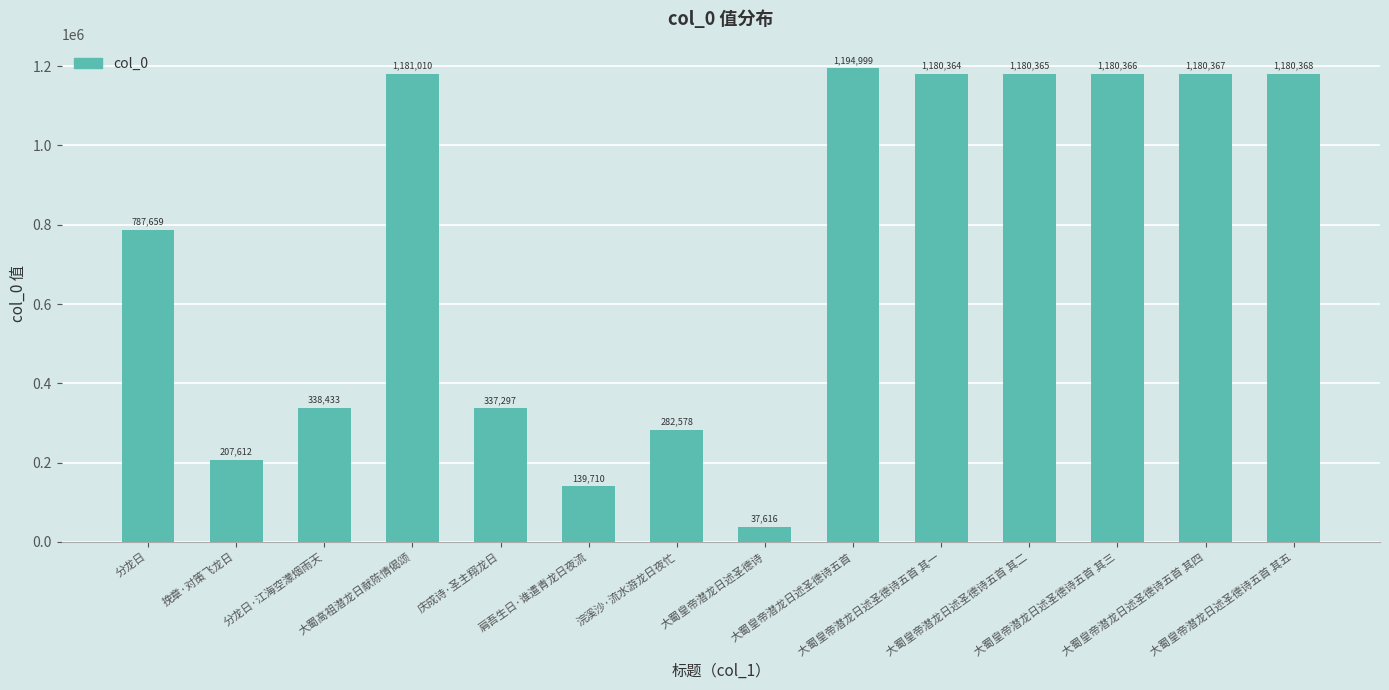

What position from the right is 大蜀皇帝潜龙日述圣德诗五首 其三?

3